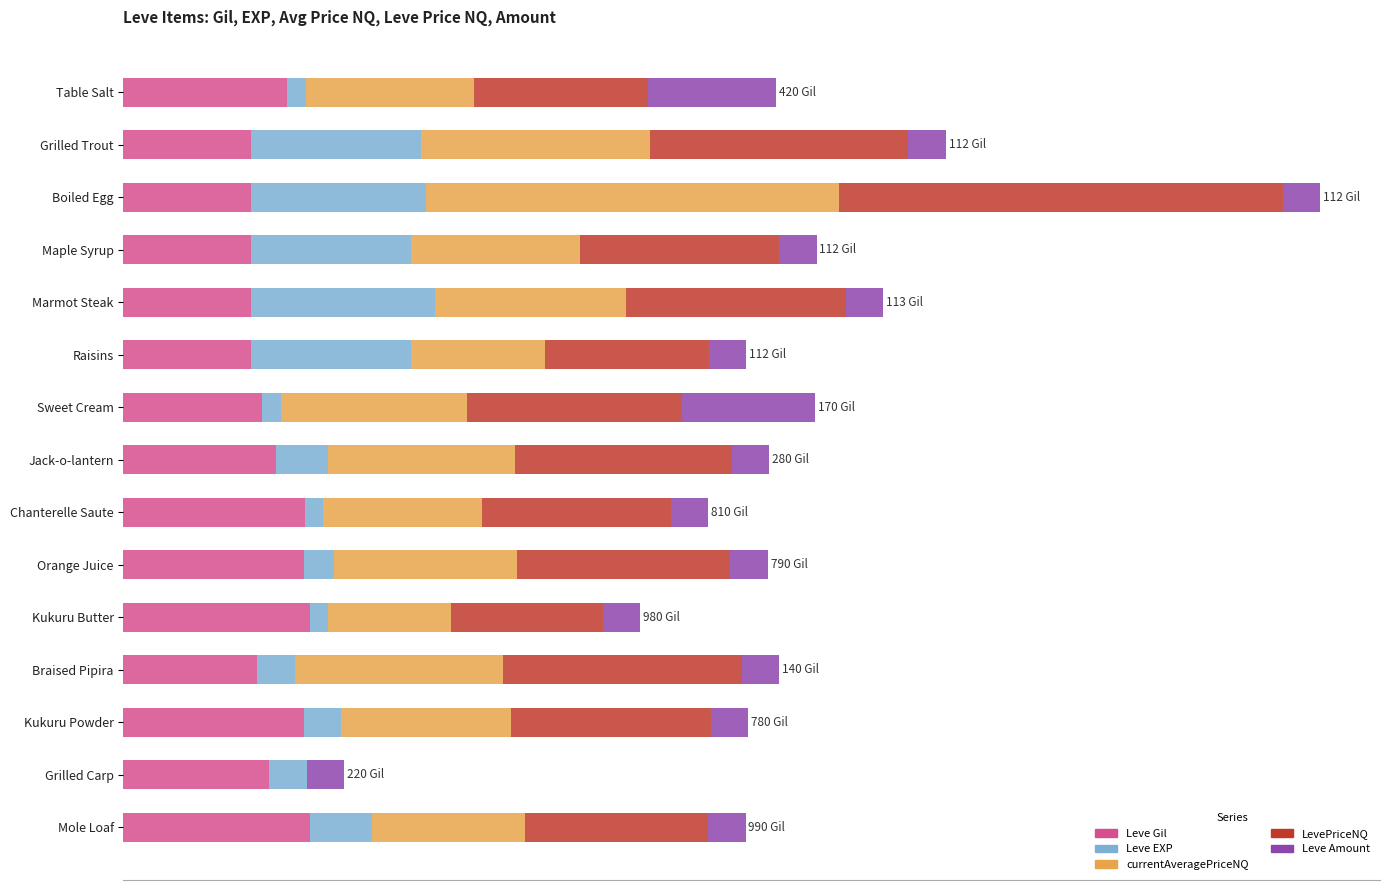

At how many categories does at least one series exceed 14?

1